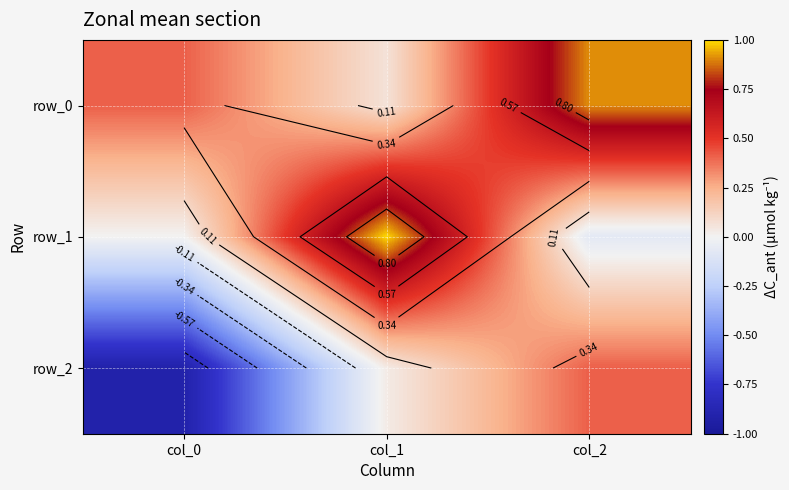

Is it true that row_0 equals 0.1 at col_1?

False